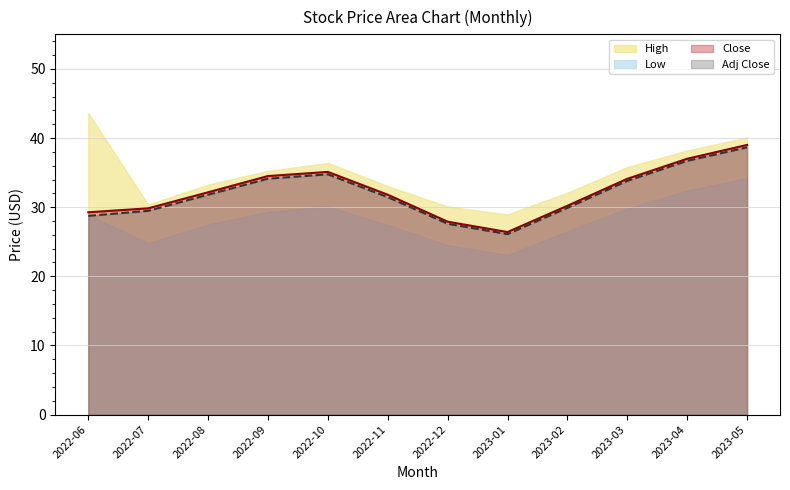

True or false: Close has a value of 26.4 at 2023-01.

True